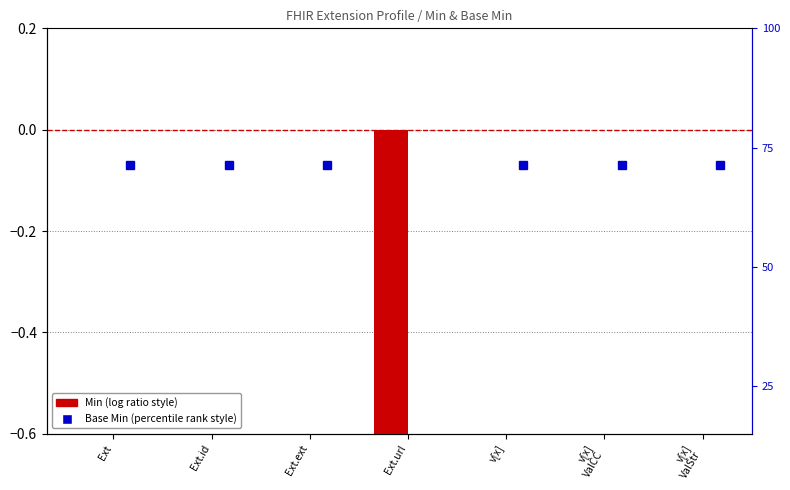

Rank the categories by value from lowest to highest.

Ext.url, Ext, Ext.id, Ext.ext, v[x], v[x]
ValCC, v[x]
ValStr